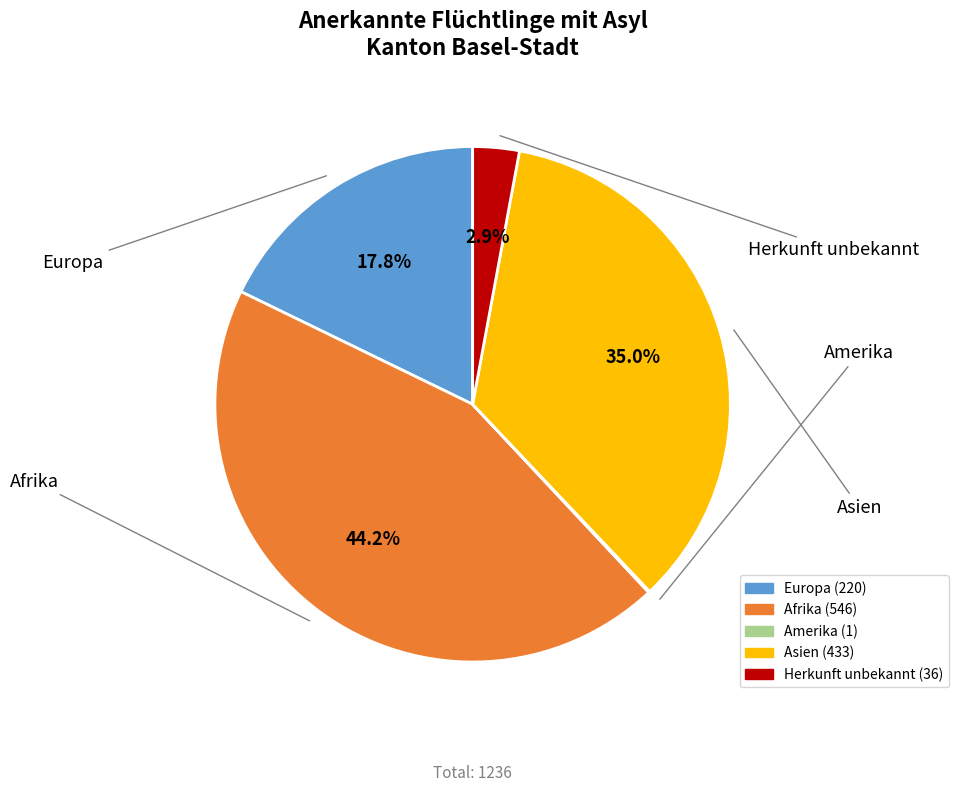

Does any single category account for the majority?

No